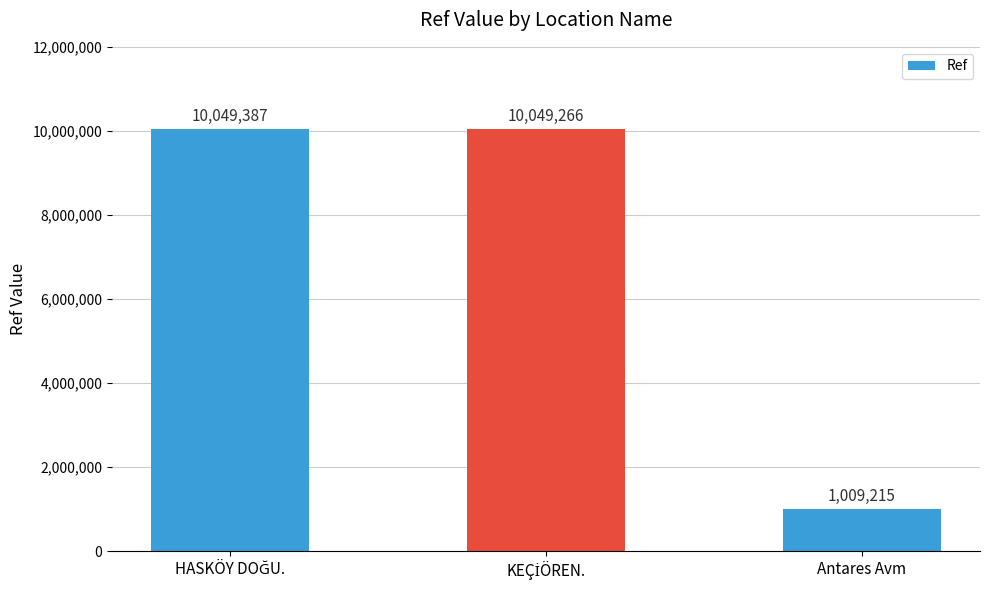

What is the greatest value displayed?

10049387